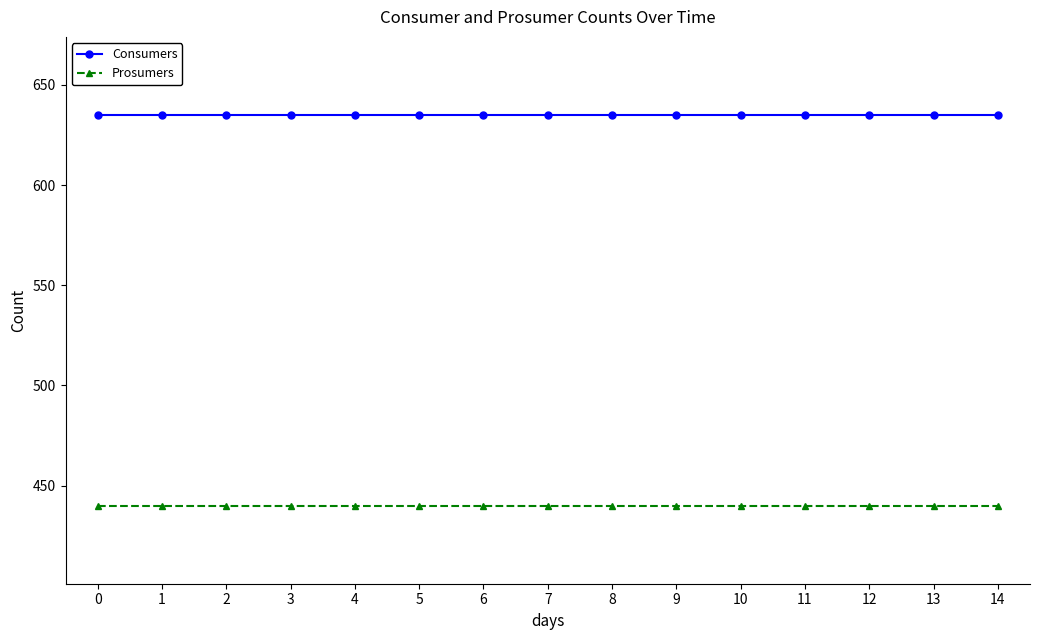

What is the average value of the Consumers series?

635